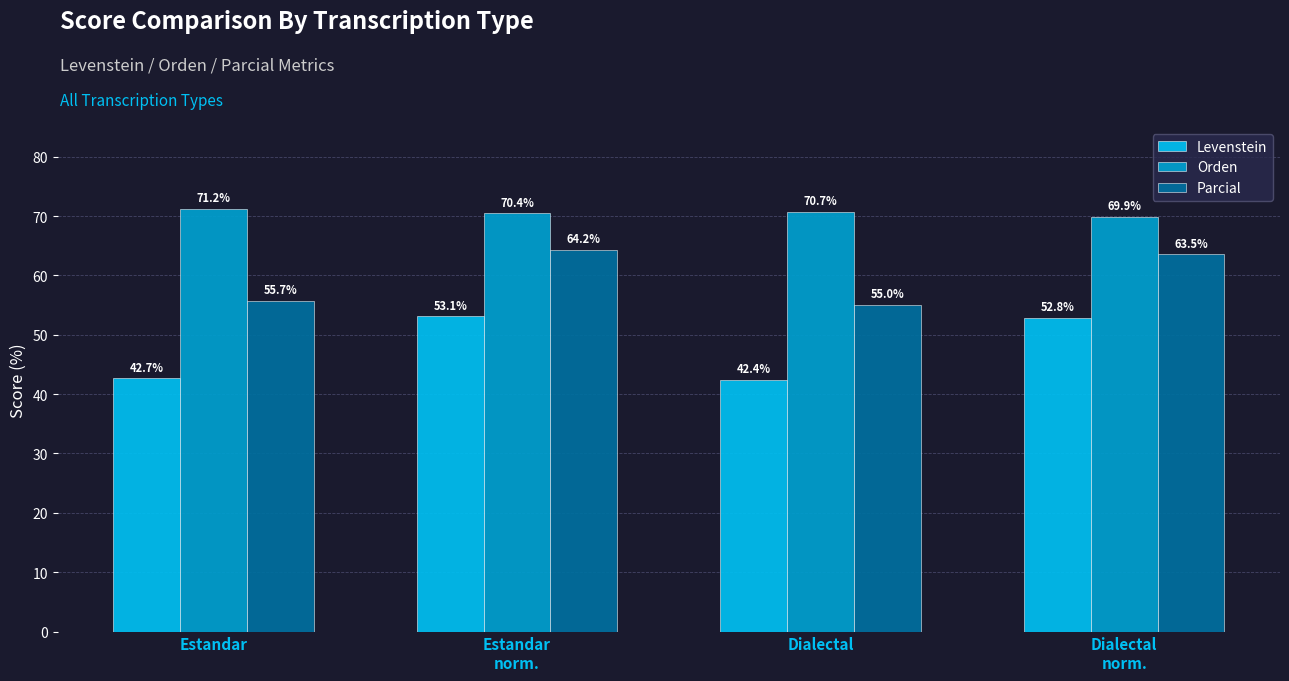

Rank the series at Estandar
norm. from highest to lowest value.

Orden, Parcial, Levenstein